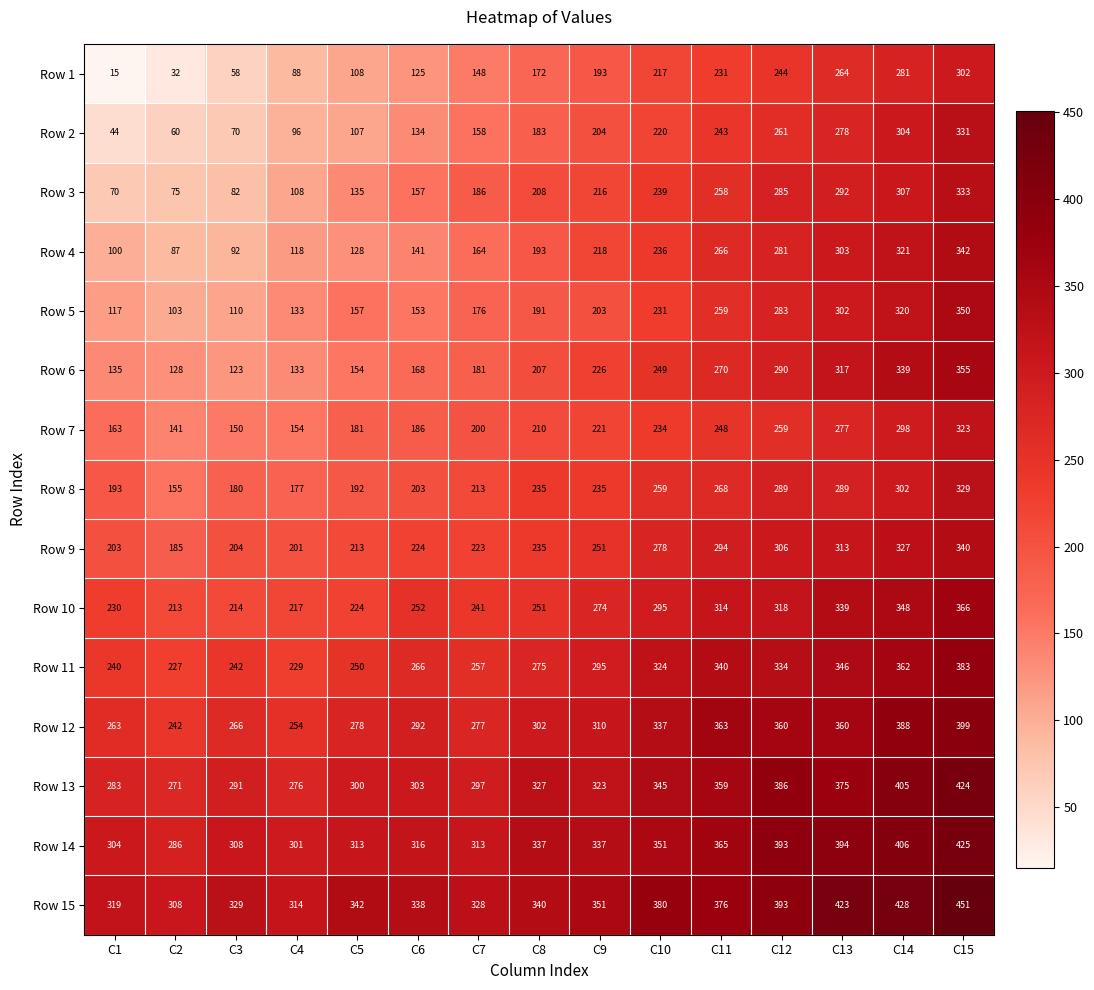

What is the difference between the maximum and minimum values in the Row 6 series?

232